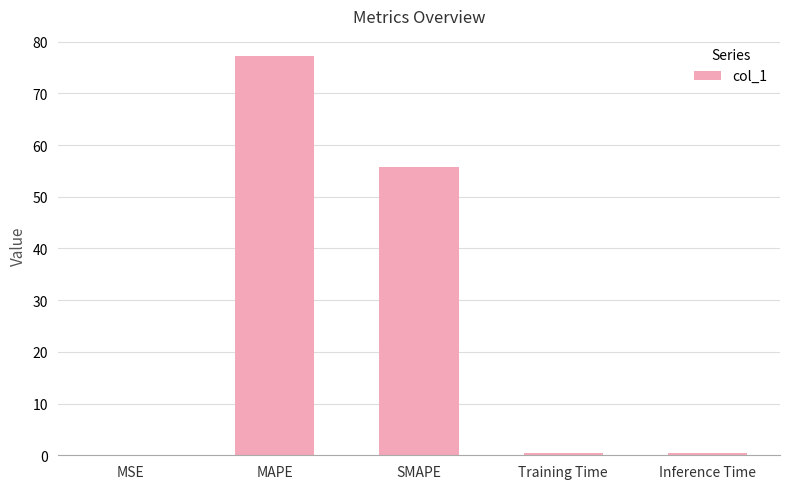

What is the maximum value shown in the chart?

77.2